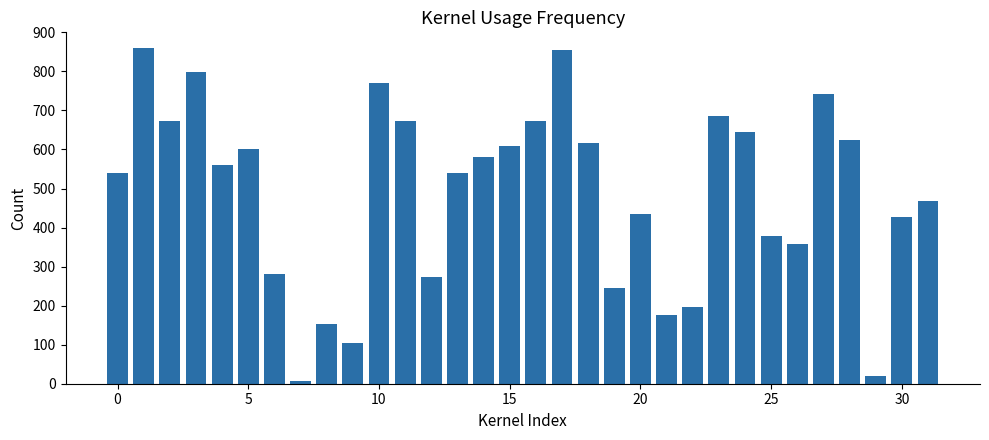

What is the greatest value displayed?

861